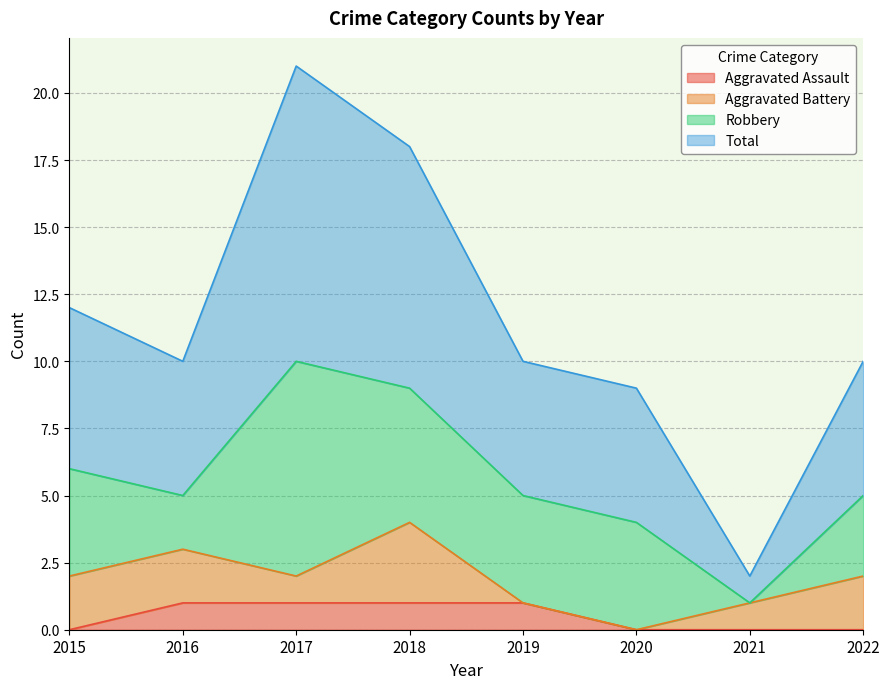

True or false: Total and Aggravated Assault cross at least once.

False